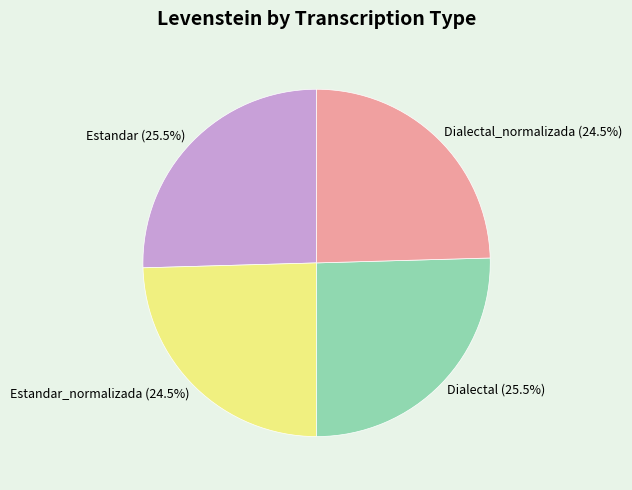

What is the total percentage of Dialectal and Estandar_normalizada?

50.0%